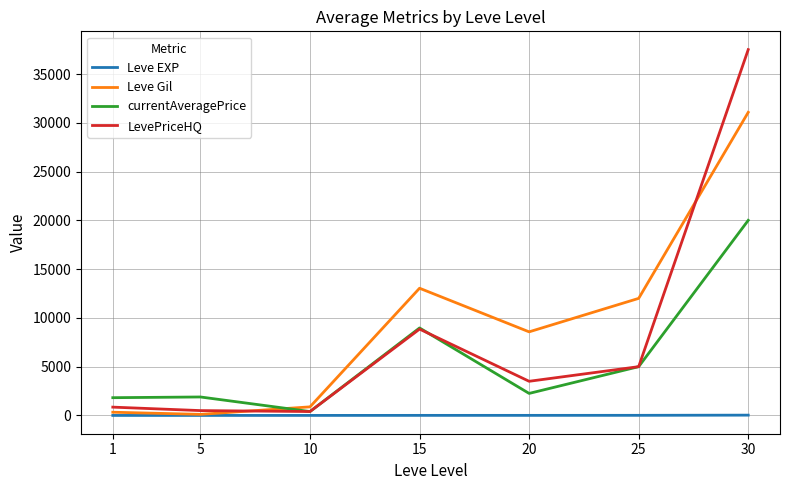

What is the maximum value for currentAveragePrice?

19999